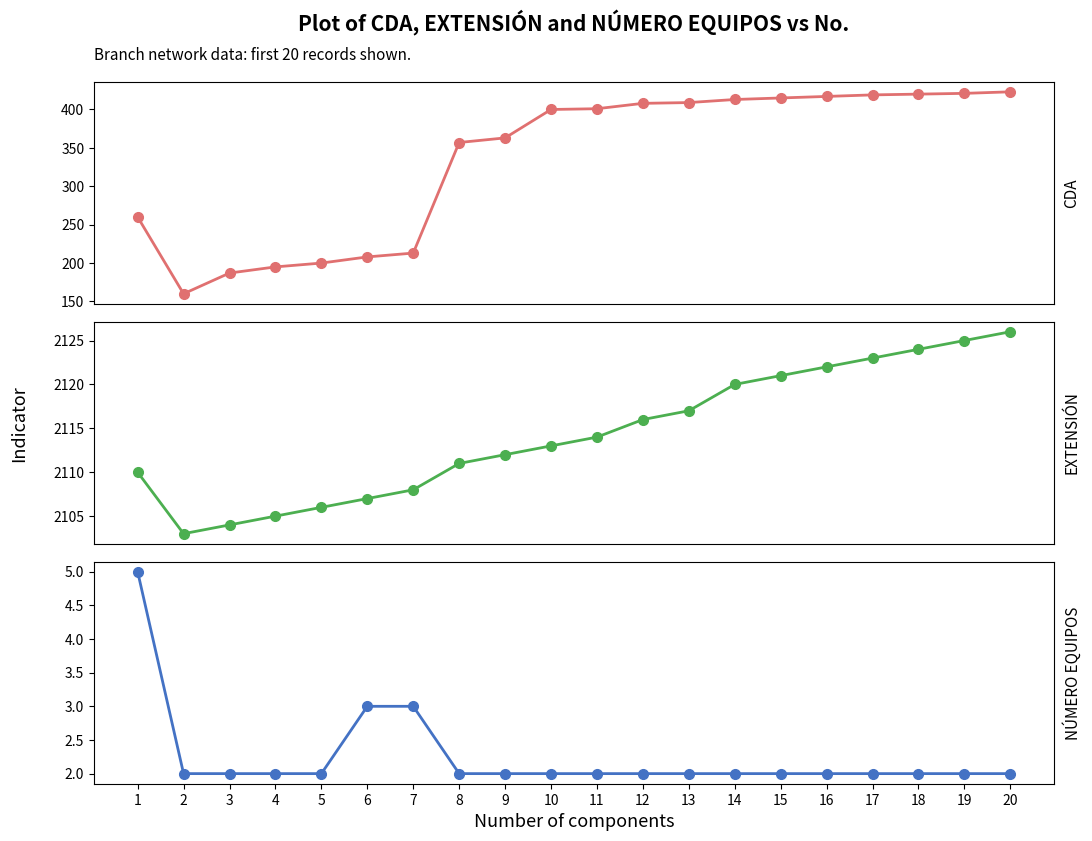

What is the value of the cda point at the 11th from the left?

401